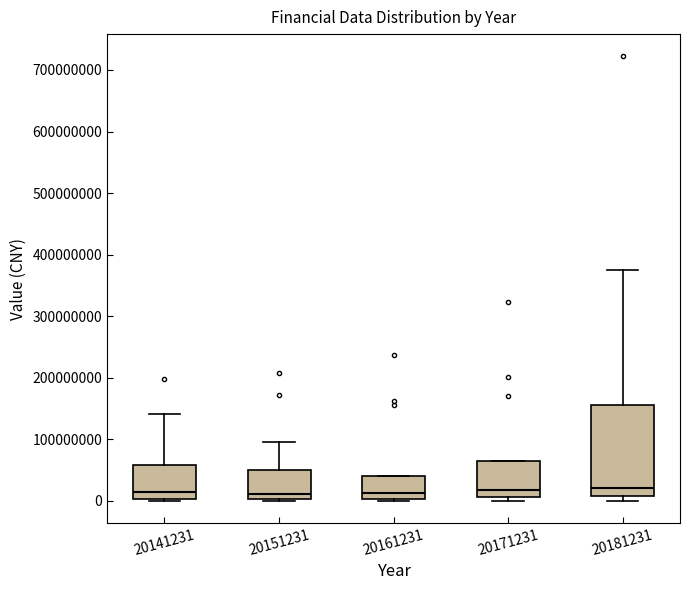

Comparing the boxes themselves (not the whiskers), which one is the tallest?

20181231